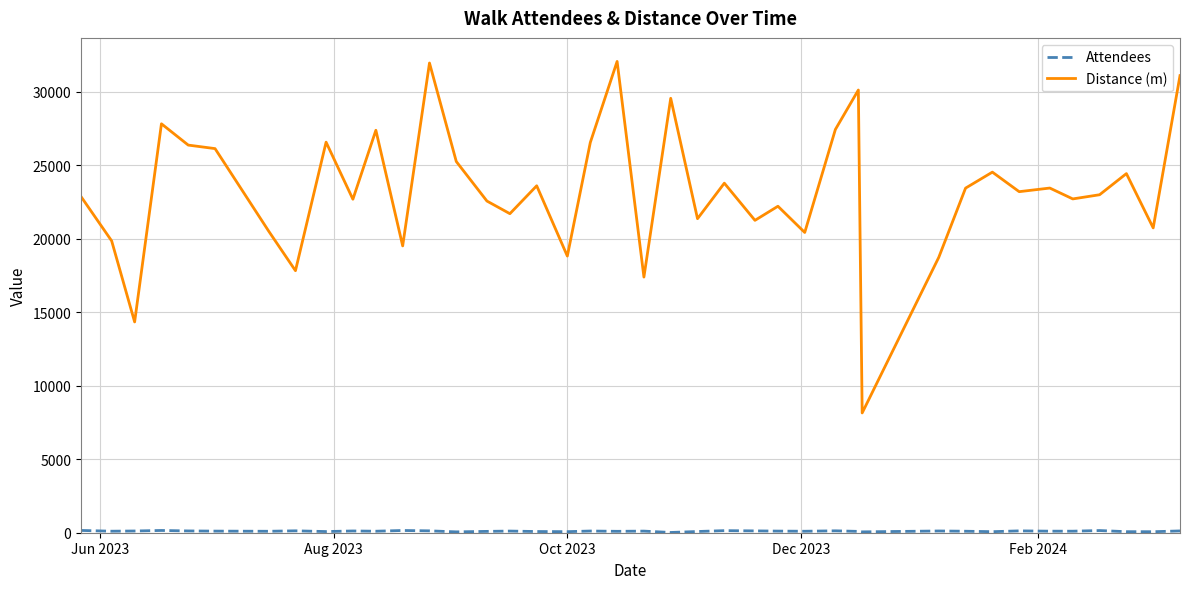

How many categories are shown in the chart?

40